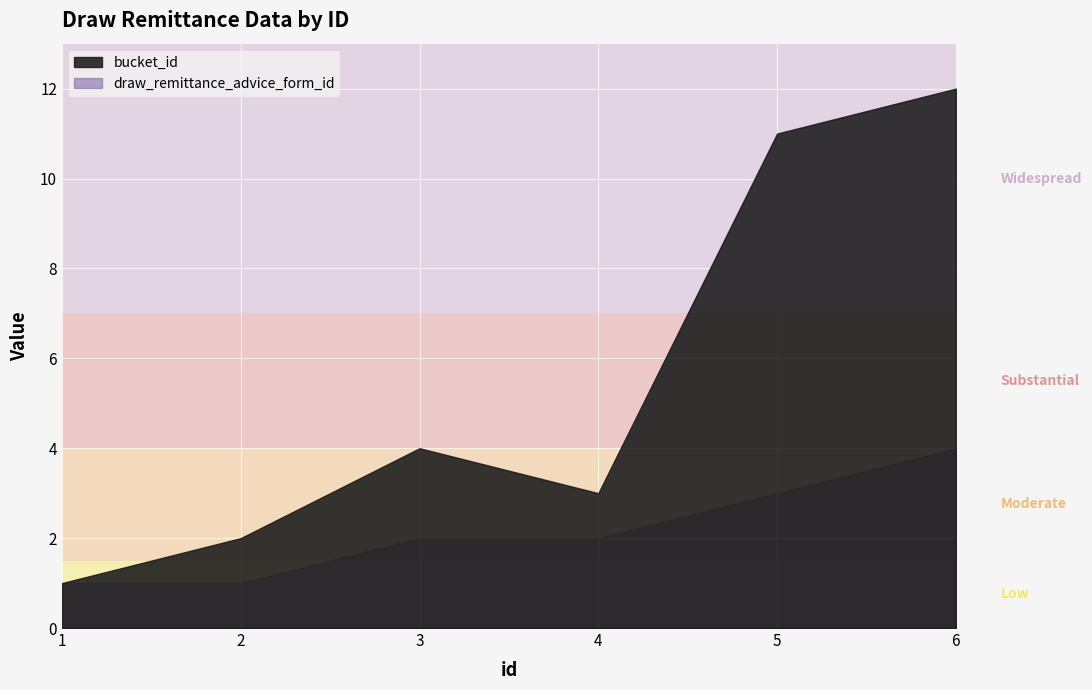

How many data points in bucket_id are above 4?

2